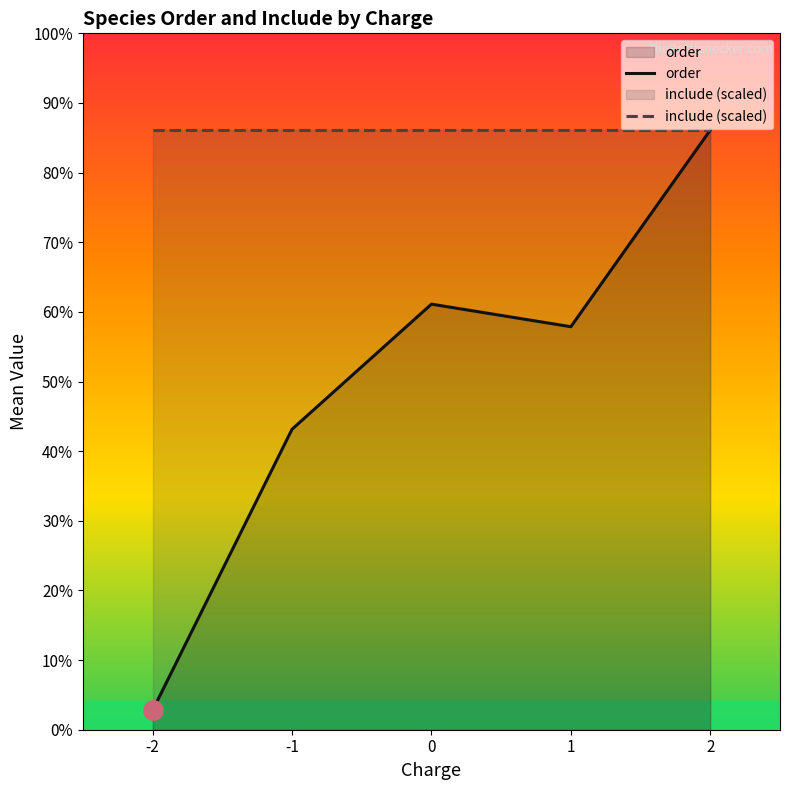

How many interior local valleys does the order series have?

1